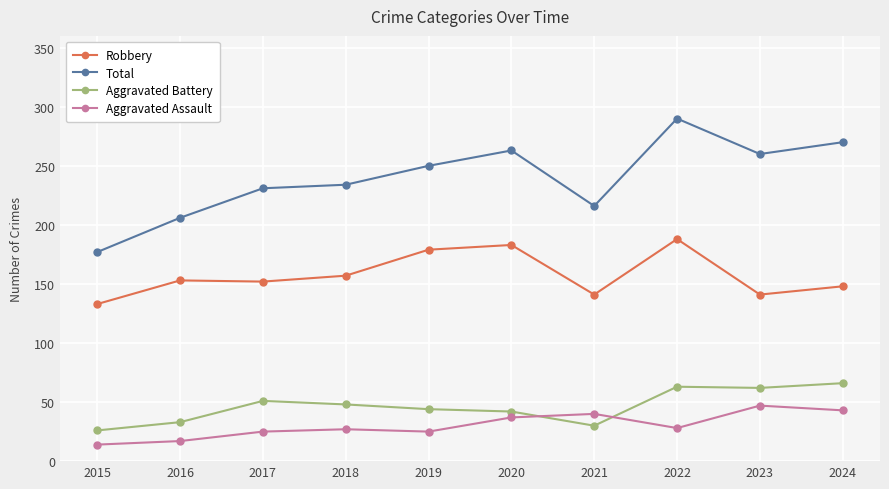

What are all the series names shown in the legend?

Robbery, Total, Aggravated Battery, Aggravated Assault